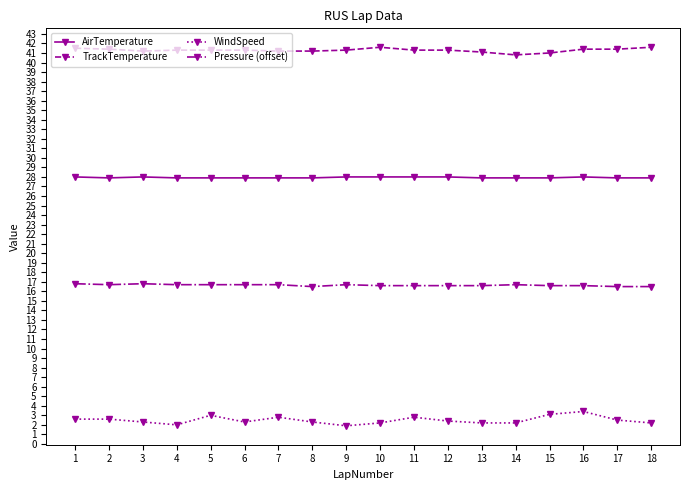

True or false: WindSpeed and Pressure (offset) intersect in this chart.

False